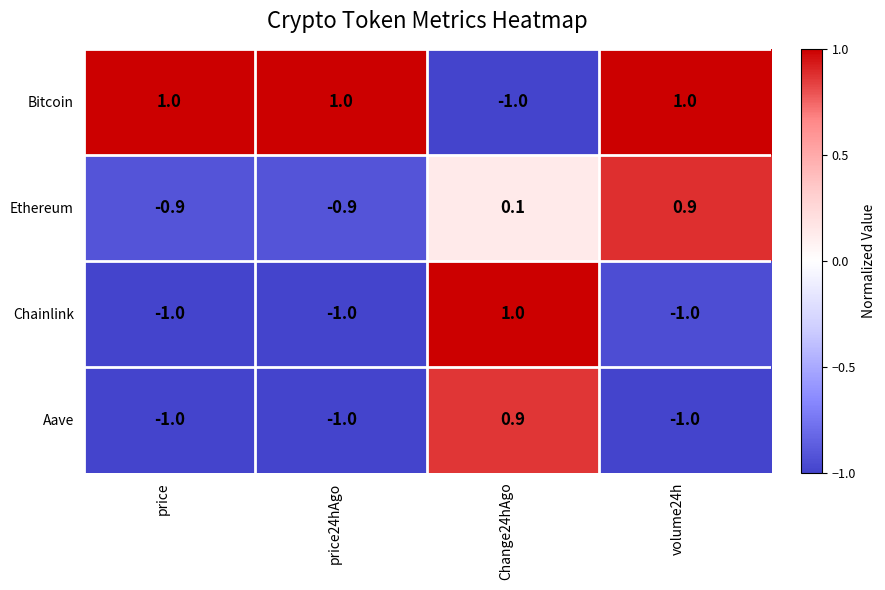

At which label does Bitcoin reach its minimum?

Change24hAgo